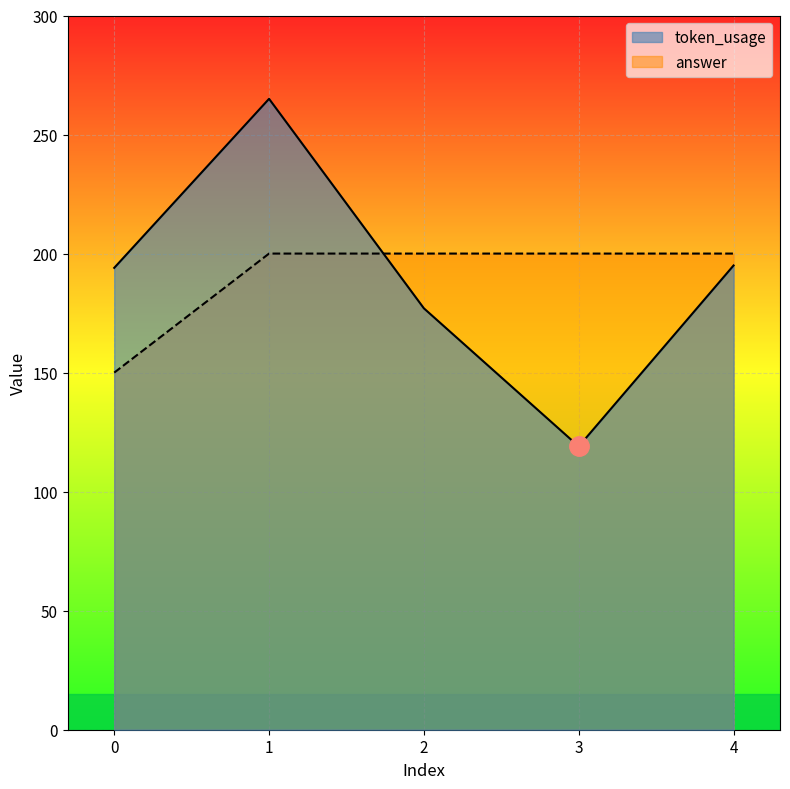

What is the spread (max minus min) of values at 1?

65